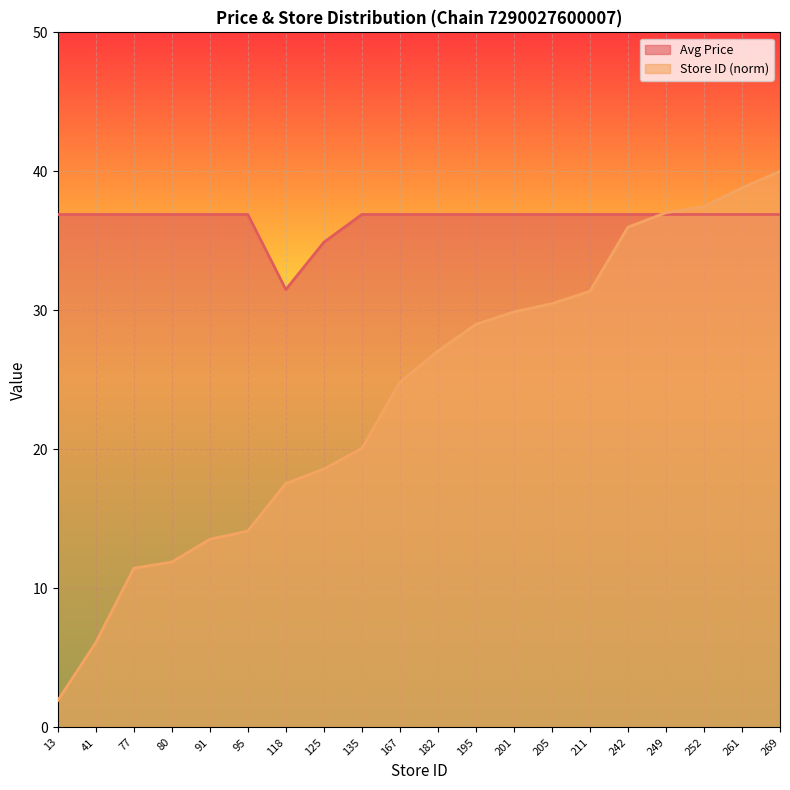

What is the sum of all Avg Price values?

730.6